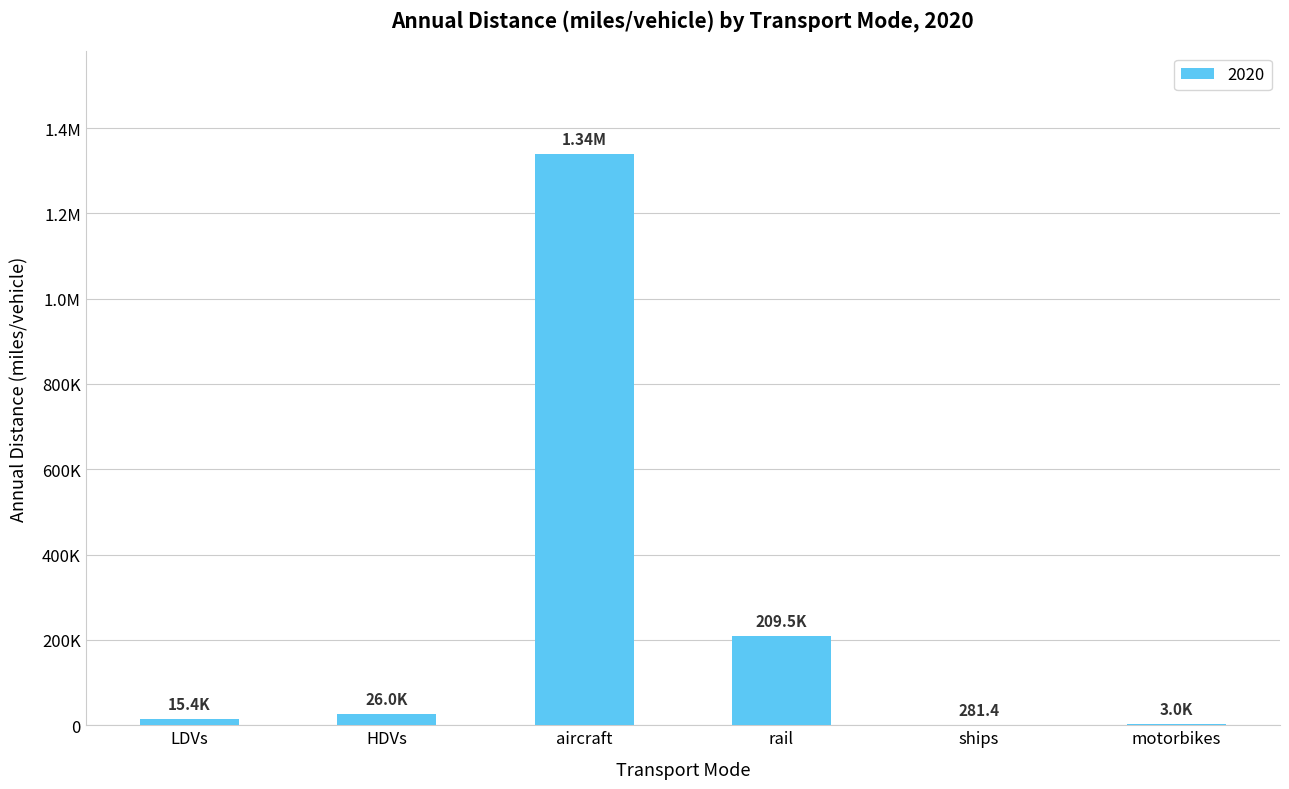

Are the bars horizontal?

No